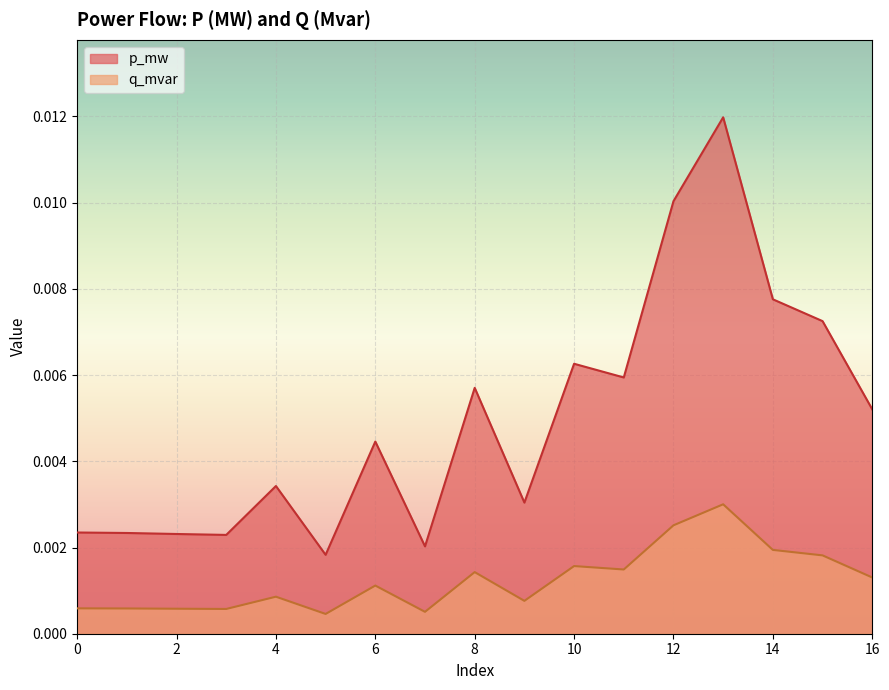

True or false: q_mvar has a value of 0.0 at 10.

False